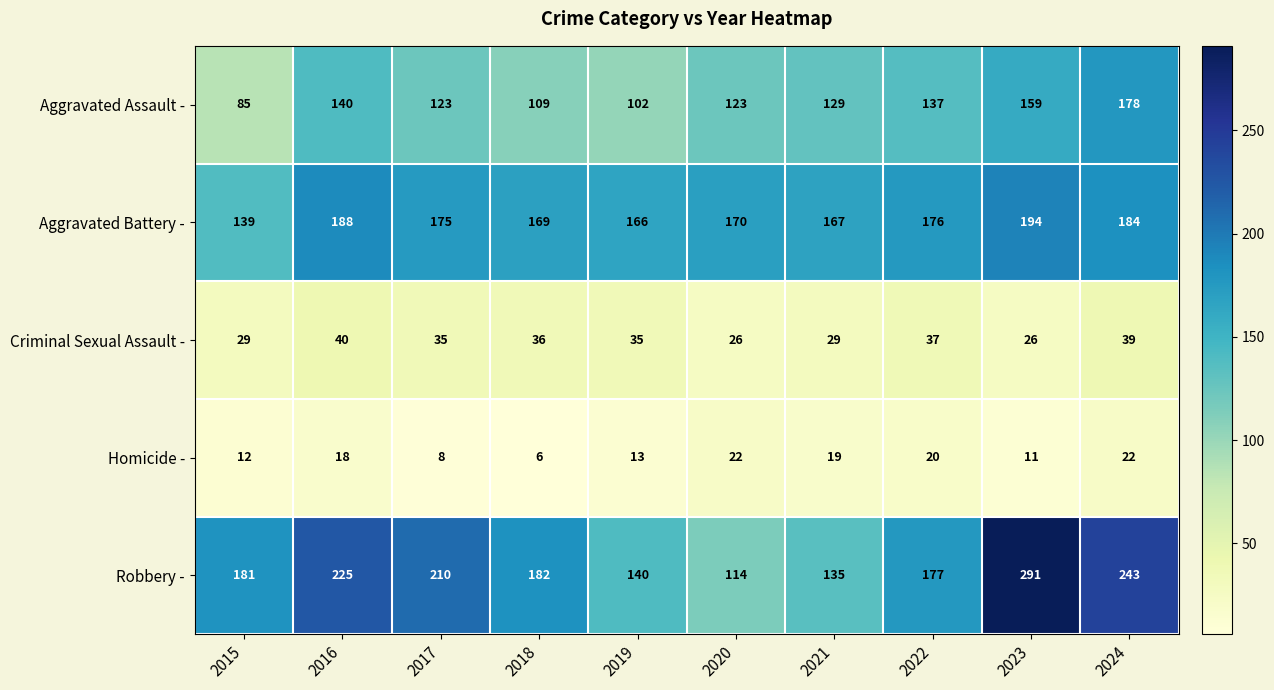

The Aggravated Assault - series shows 18 at 2015. True or false?

False